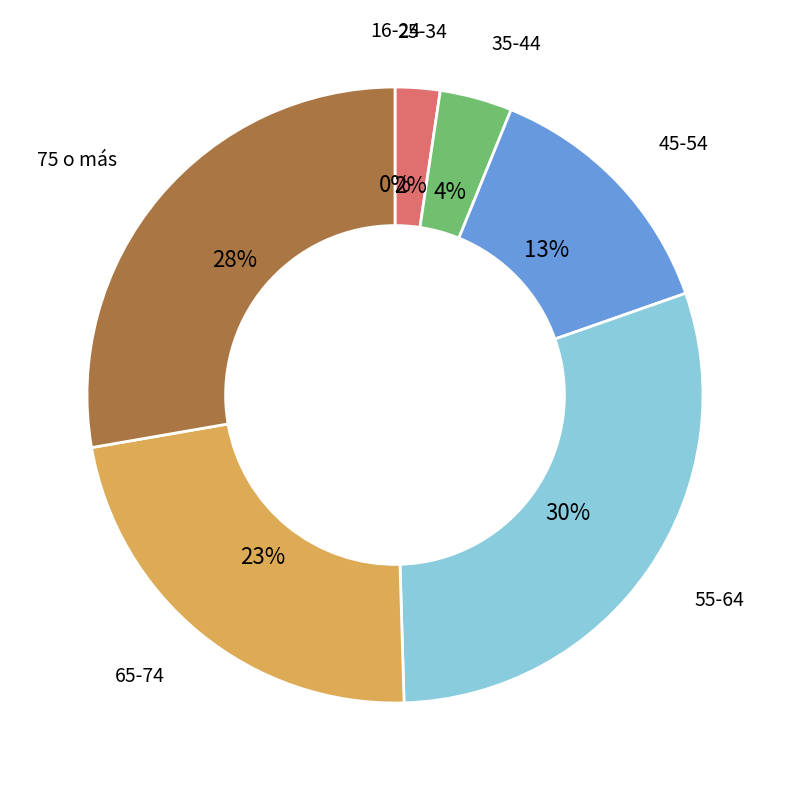

To the nearest percent, what is the average slice percentage?

14%